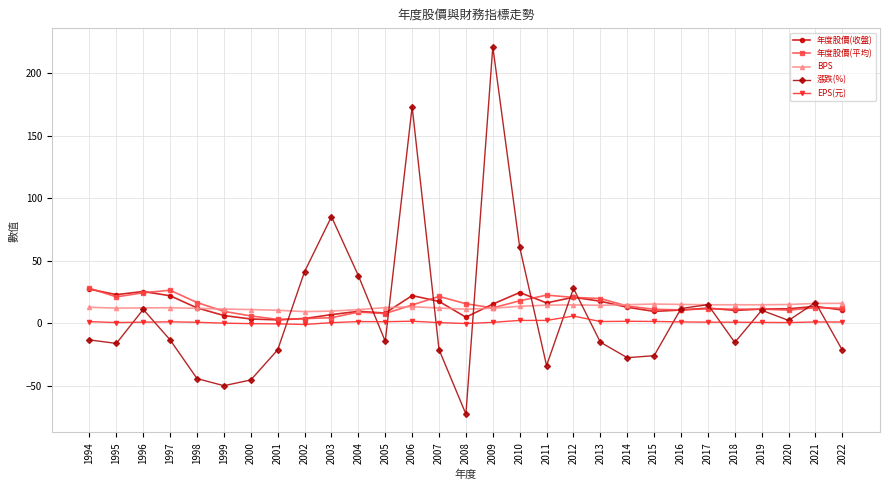

What is the average value of the 年度股價(收盤) series?

13.4